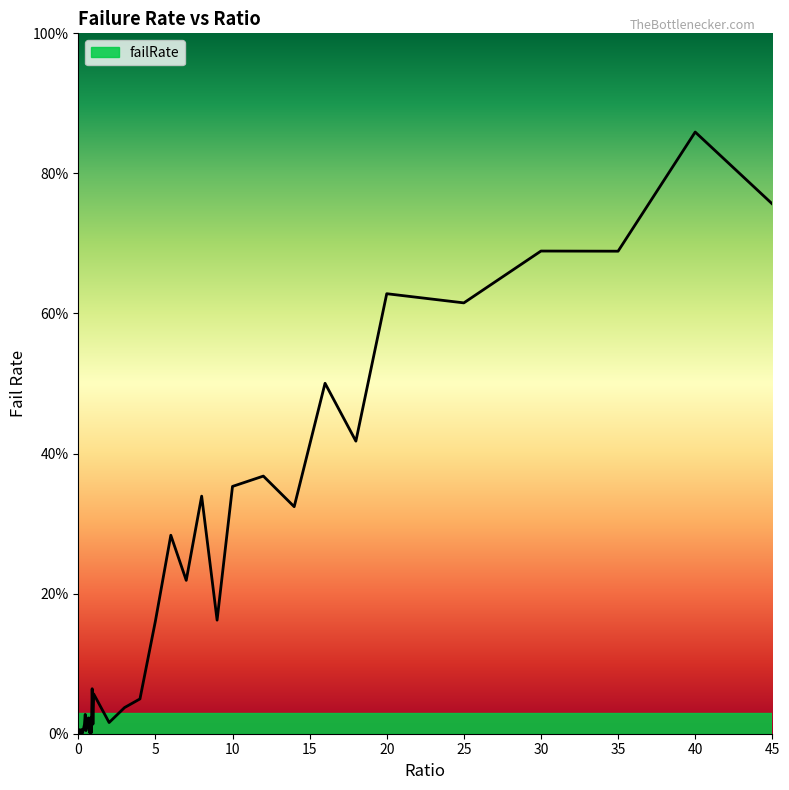

True or false: the data has more than 2 interior local peaks.

True